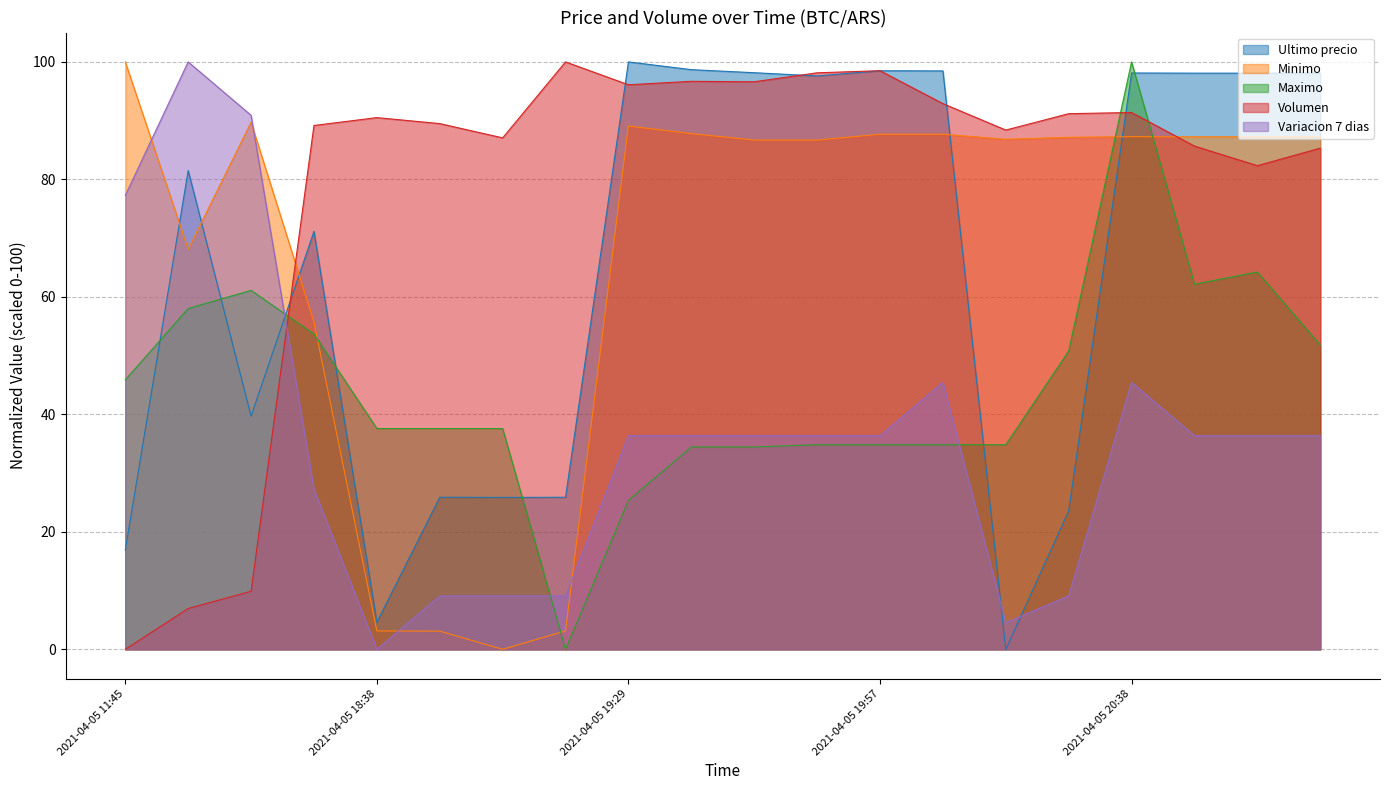

Which series changed the most between 2021-04-05 19:06 and 2021-04-05 20:05?

Minimo